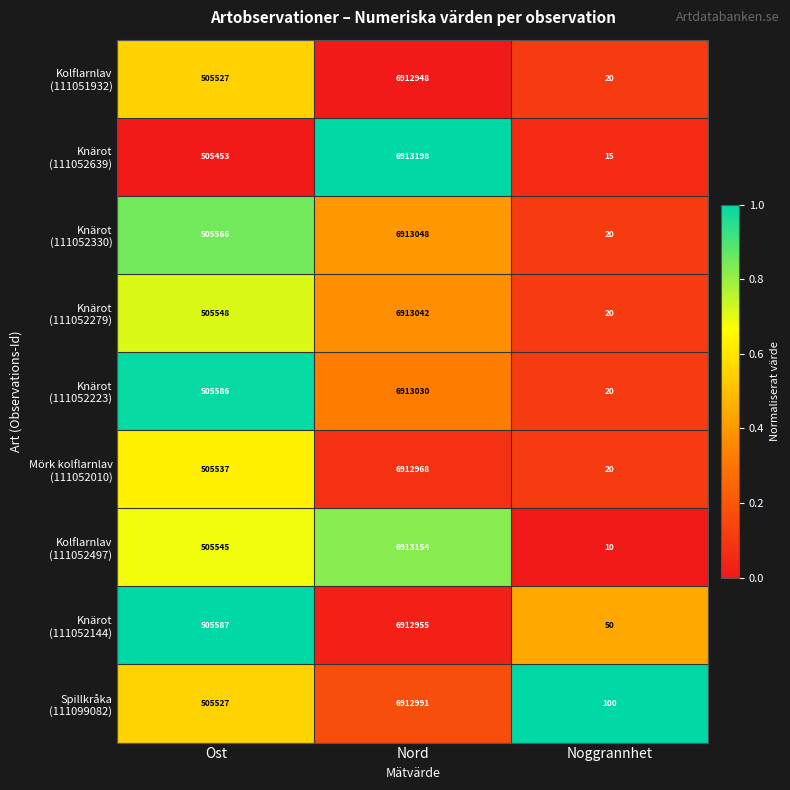

Which label corresponds to the largest value in the chart?

Nord